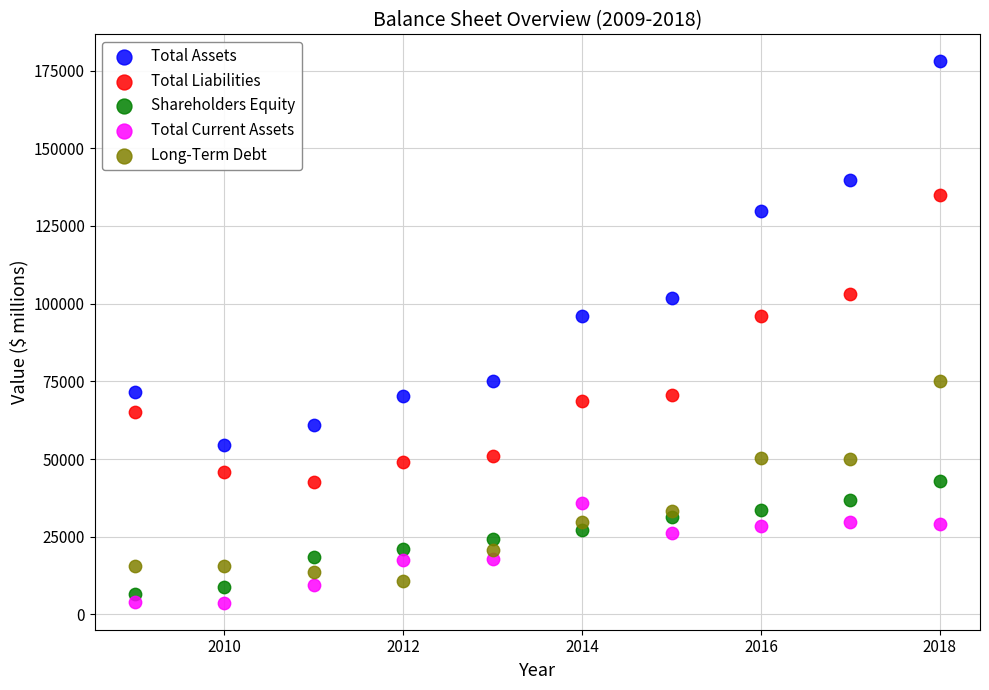

Which series has the largest Y range (max minus min)?

Total Assets